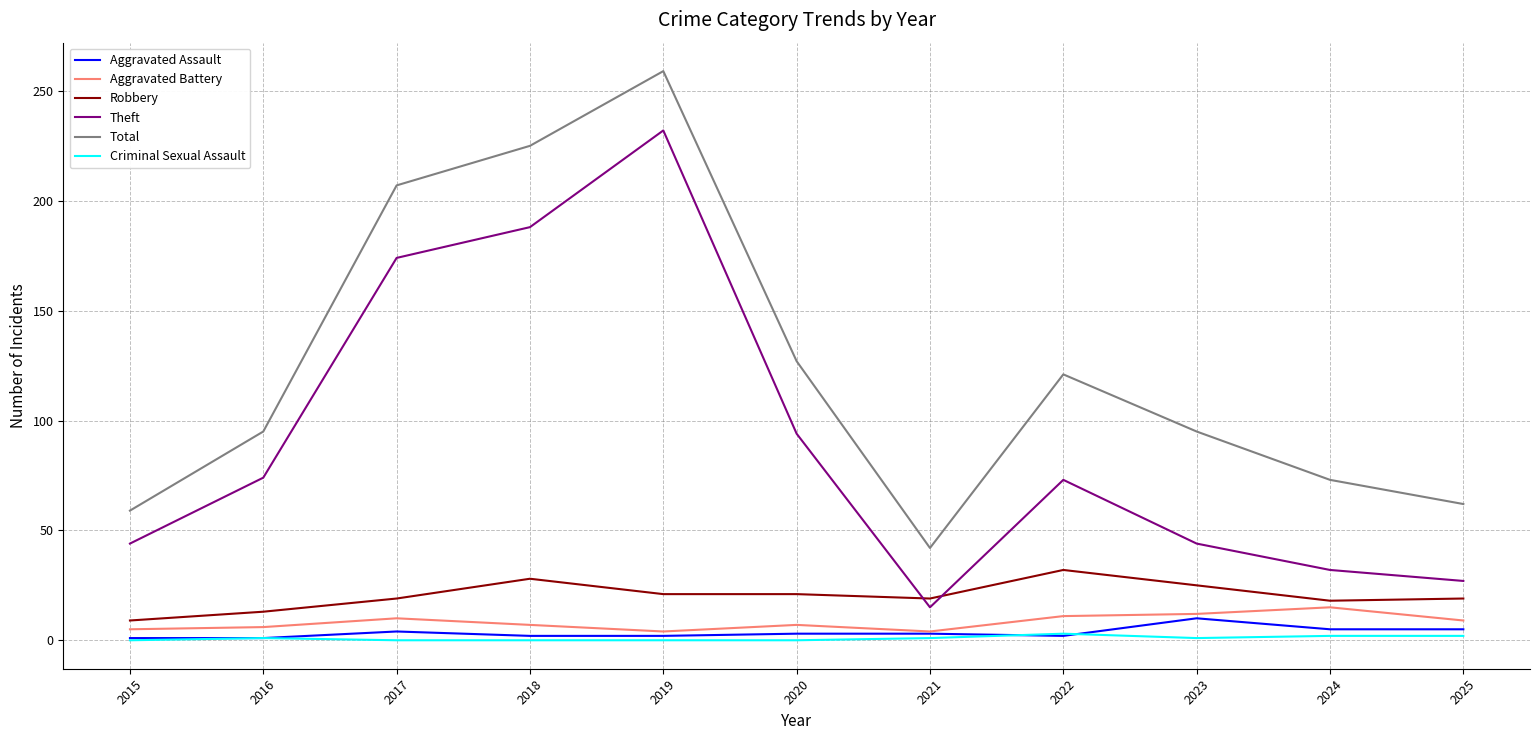

Is the value of Robbery at 2018 greater than the value of Total at 2017?

No